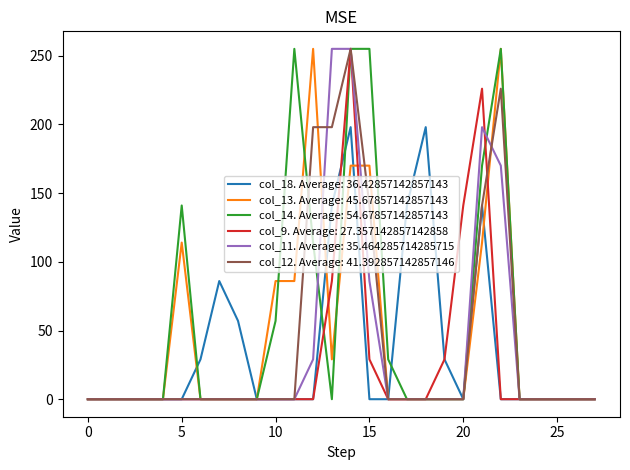

What is the greatest value displayed?

255